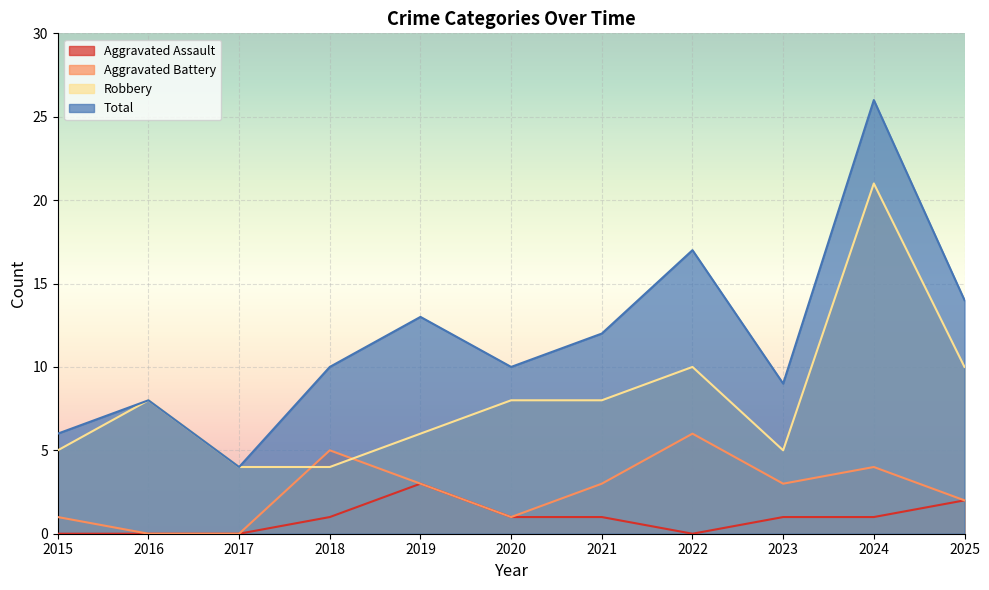

How many lines are shown in the chart?

4